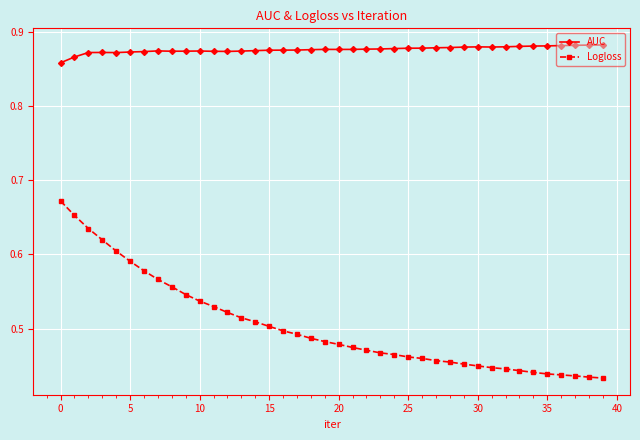

True or false: Logloss and AUC cross at least once.

False